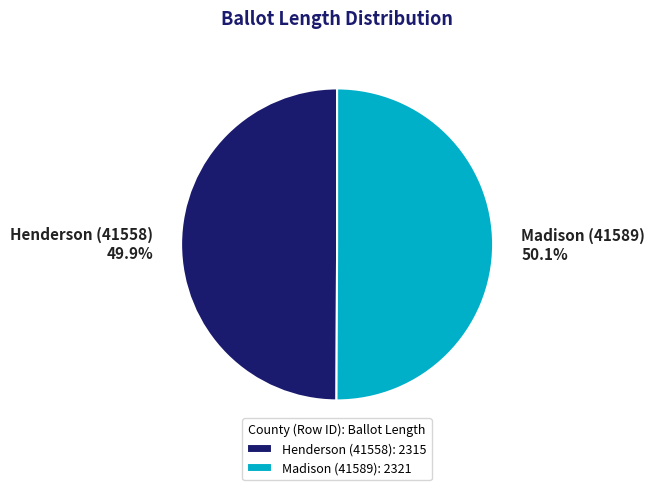

To the nearest percent, what is the combined percentage of Henderson (41558) and Madison (41589)?

100%